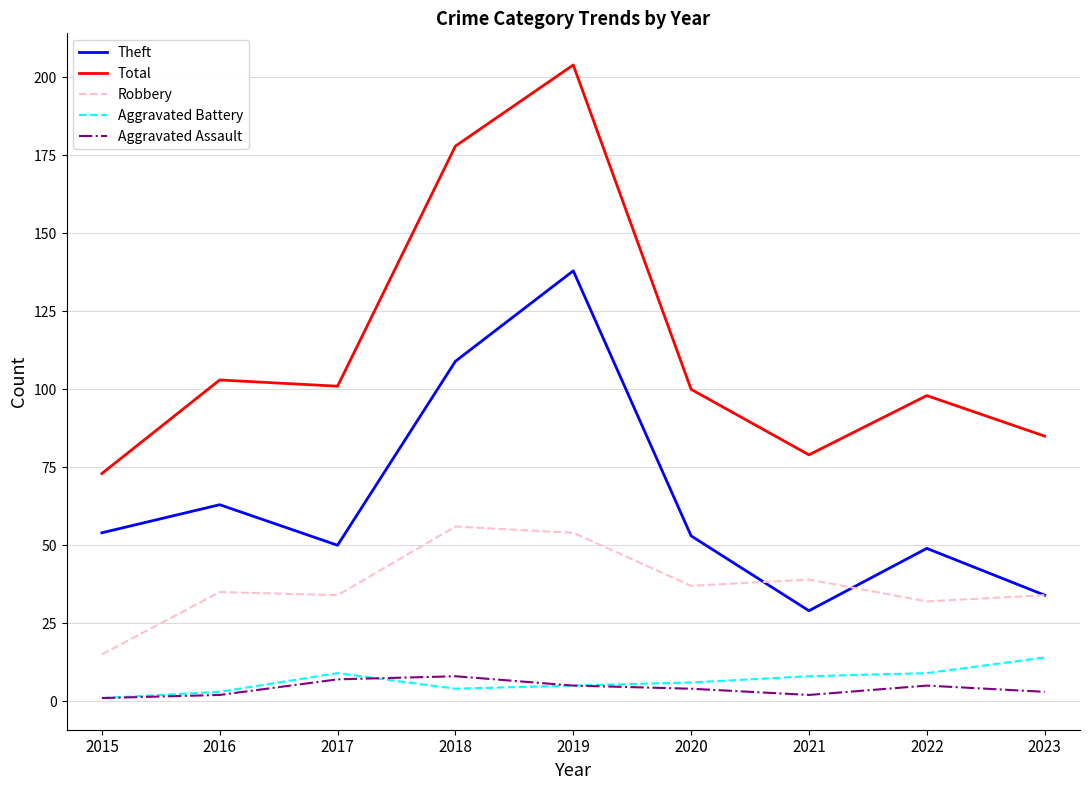

True or false: Theft and Total cross at least once.

False